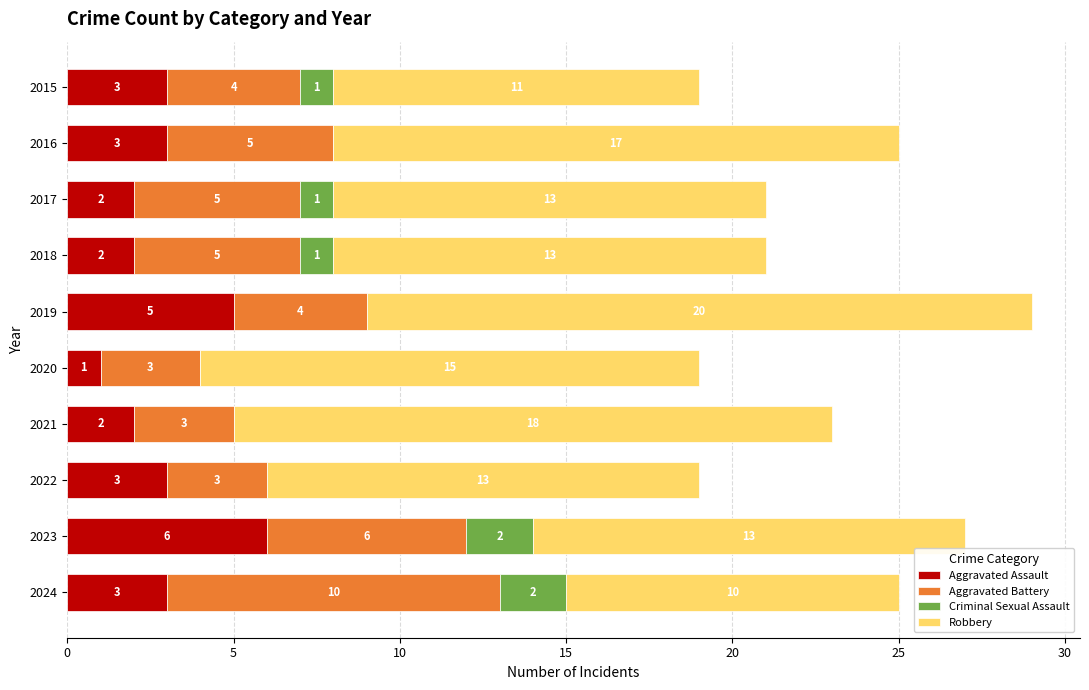

The Aggravated Assault series shows 2 at 2017. True or false?

True